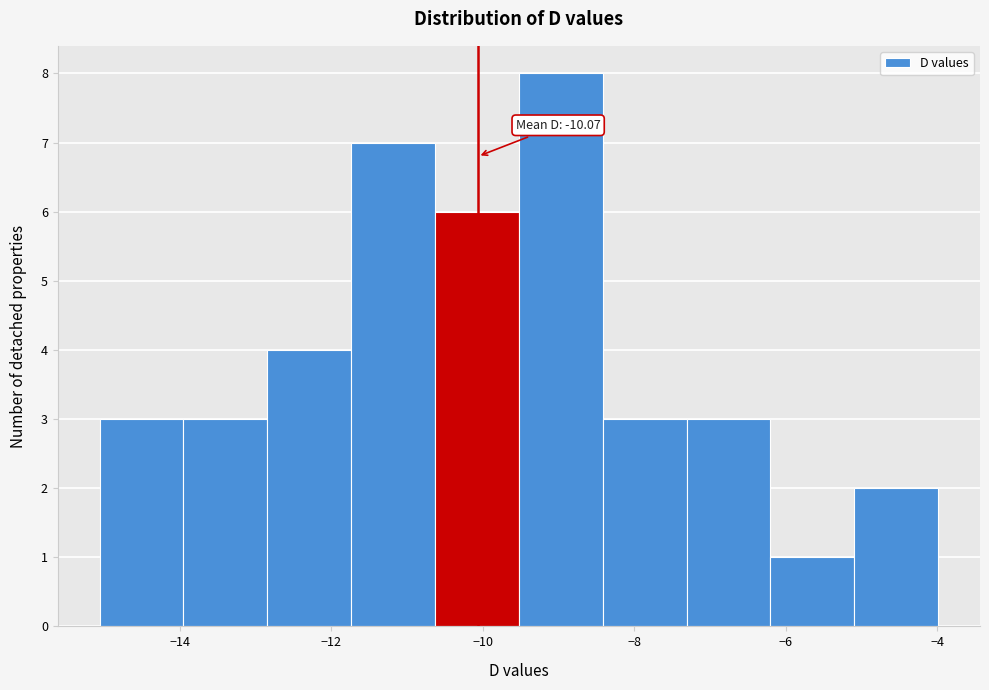

Over which range of the x-axis is the bar tallest?

-9.6 to -8.4